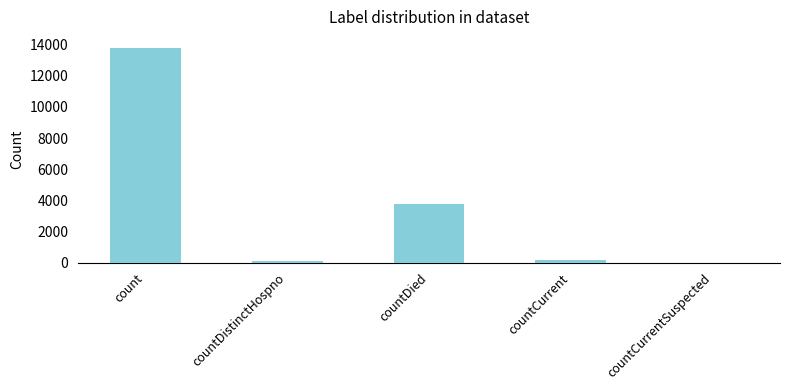

What is the maximum value shown in the chart?

13812